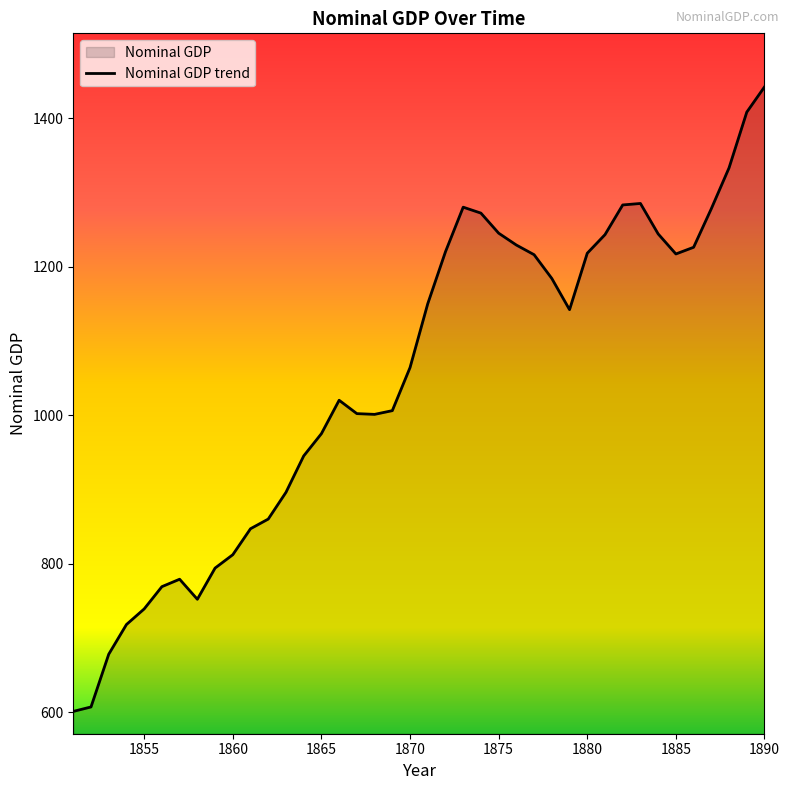

What is the difference between the maximum and minimum values?

841